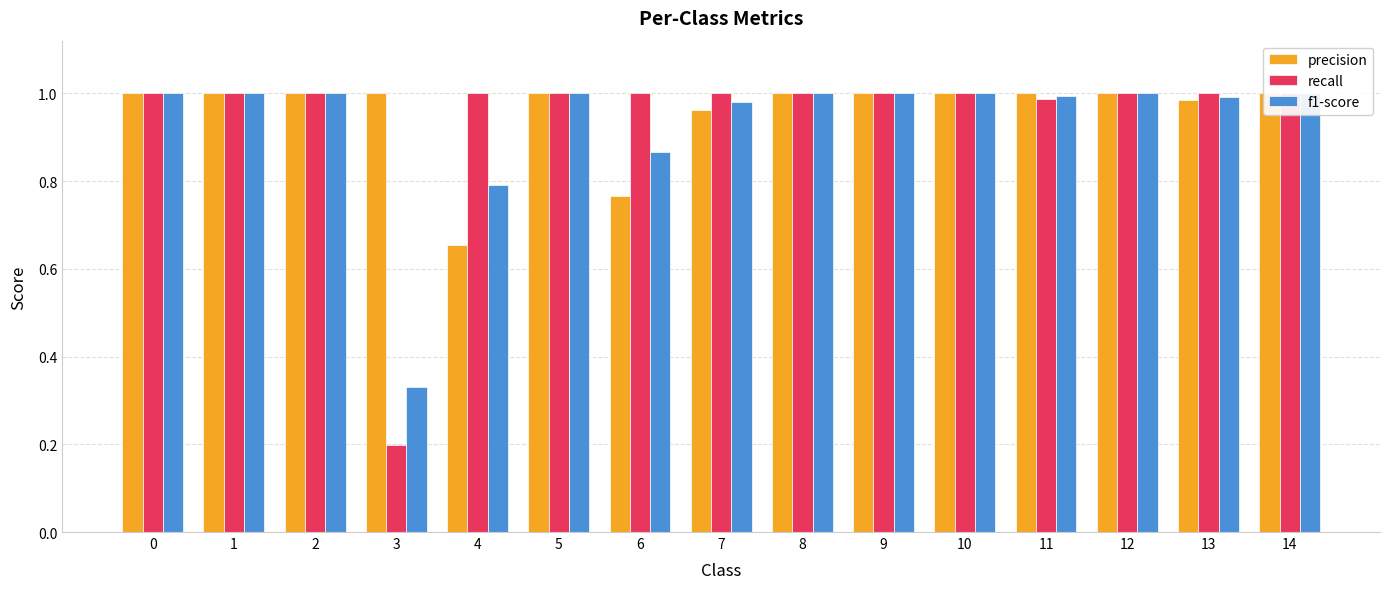

Reading right to left, extract all data points from this chart.

precision: 1.0	1.0	1.0	1.0	1.0	1.0	1.0	1.0	0.8	1.0	0.7	1.0	1.0	1.0	1.0
recall: 1.0	1.0	1.0	1.0	1.0	1.0	1.0	1.0	1.0	1.0	1.0	0.2	1.0	1.0	1.0
f1-score: 1.0	1.0	1.0	1.0	1.0	1.0	1.0	1.0	0.9	1.0	0.8	0.3	1.0	1.0	1.0